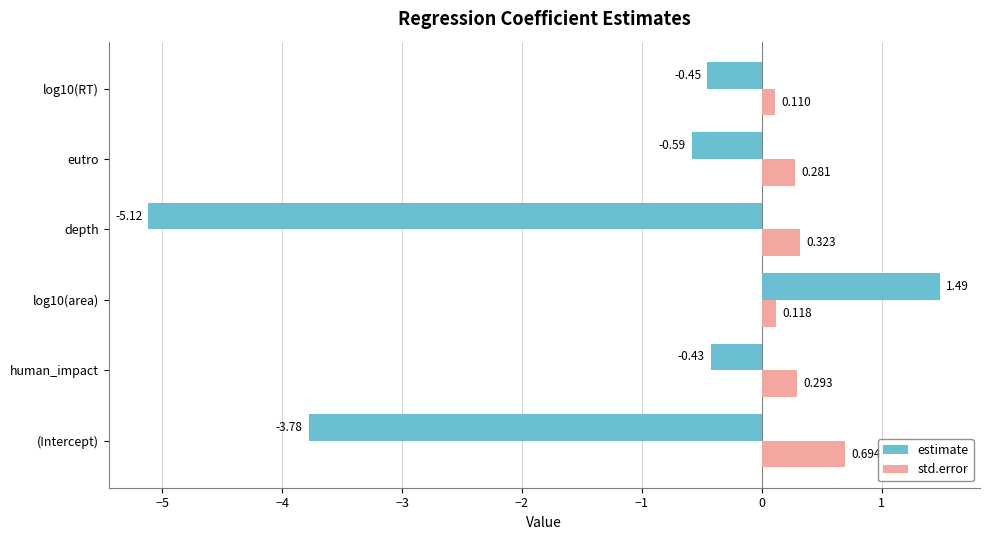

Which category has the highest value in the std.error series?

(Intercept)